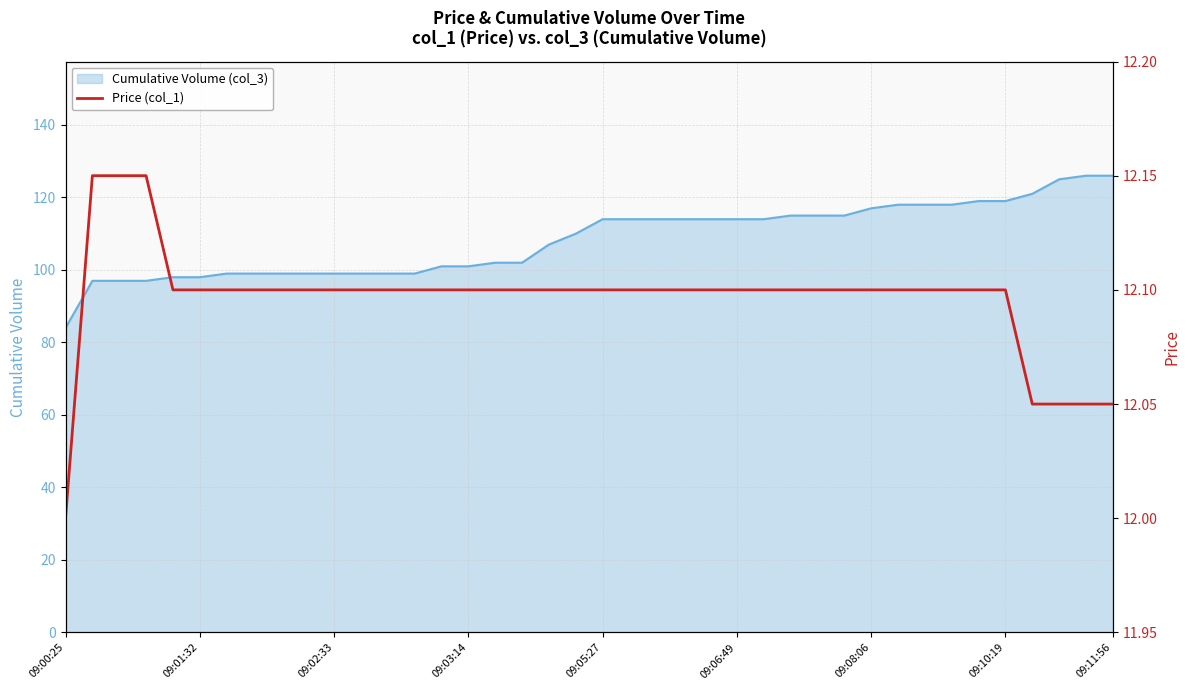

Does the chart display data point markers on the line(s)?

No